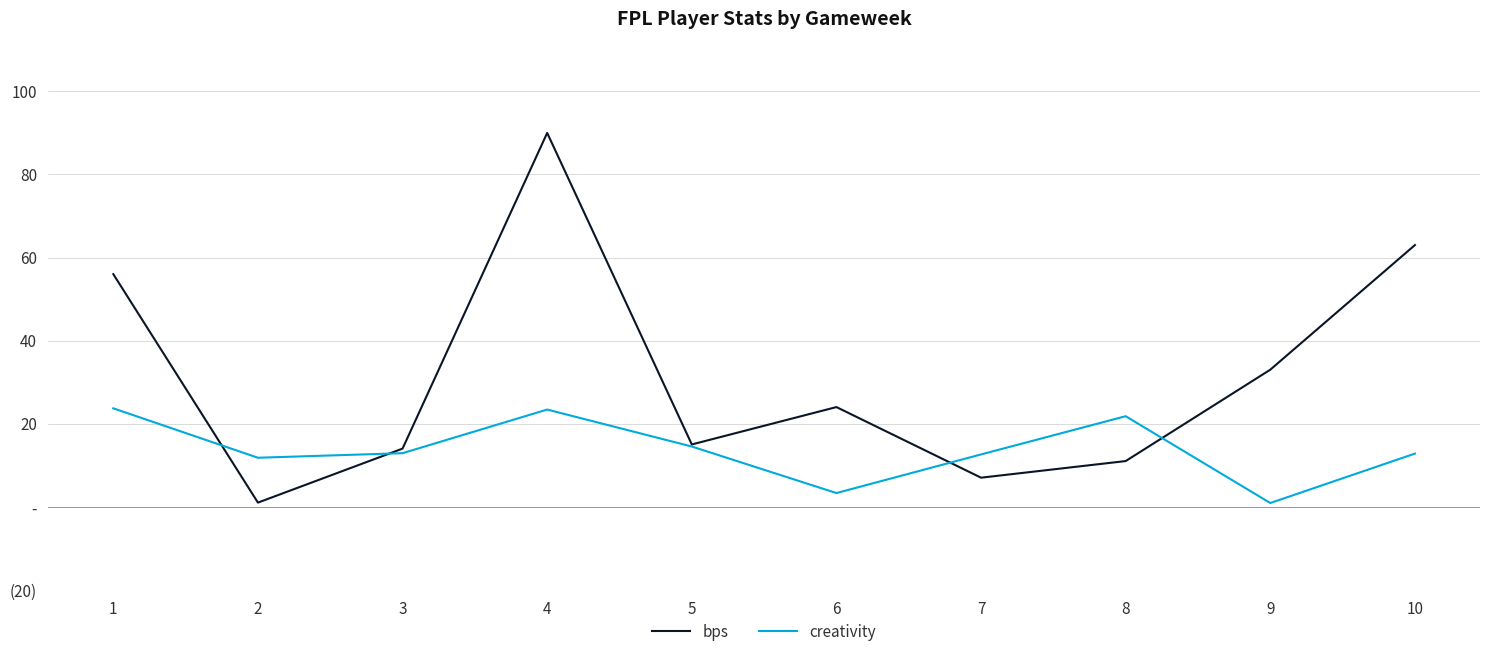

The value of creativity at 4 is 5.2. True or false?

False